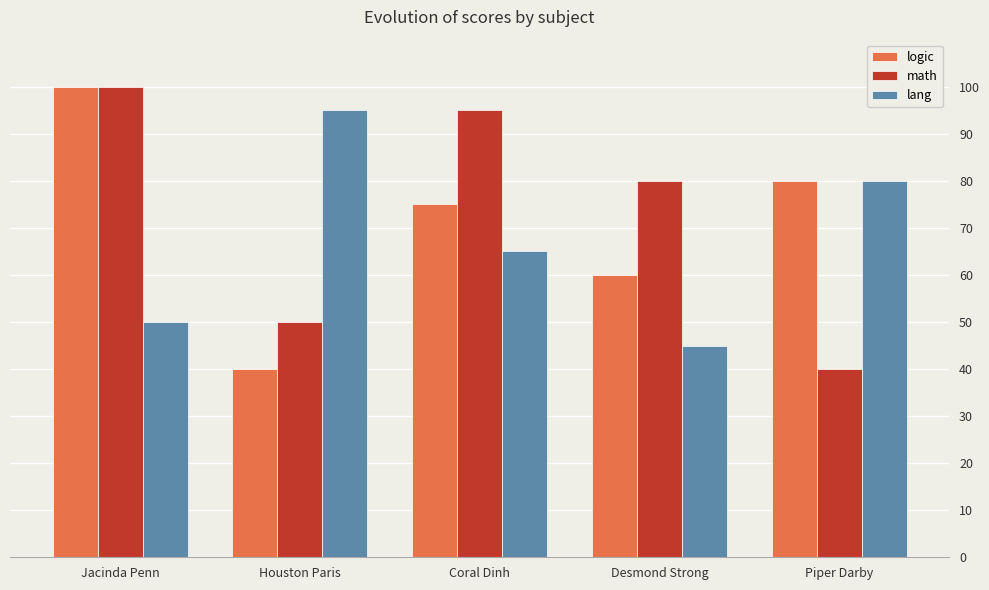

Are the bars grouped side by side (vs. stacked)?

Yes